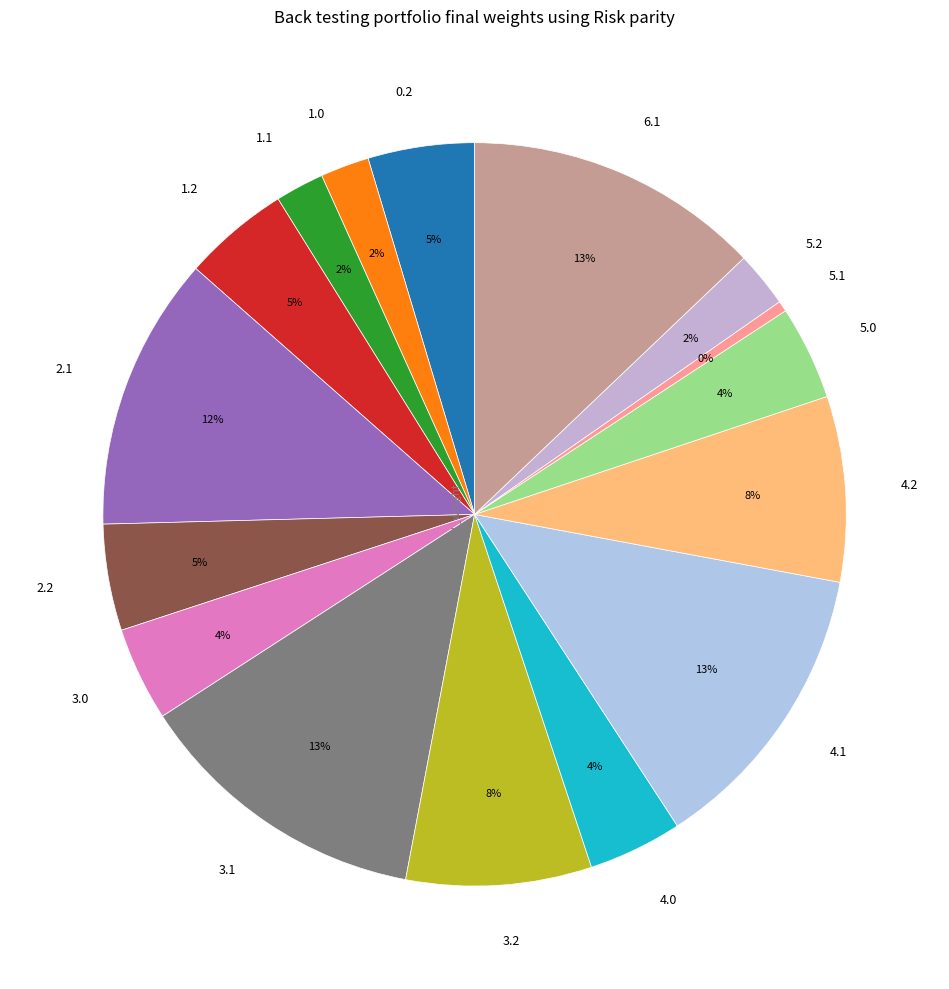

The 4.2 slice represents 1% of the pie. True or false?

False